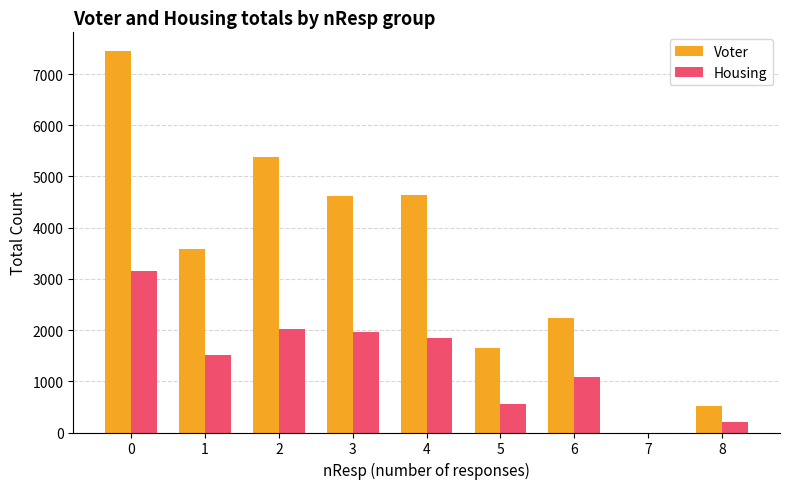

The value of Voter at 0 is 10294. True or false?

False